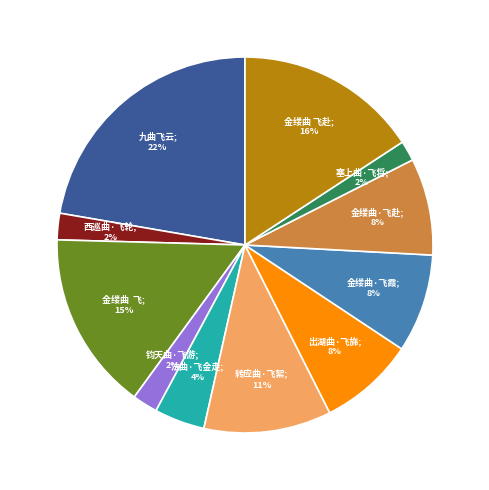

To the nearest percent, what is the average slice percentage?

9%